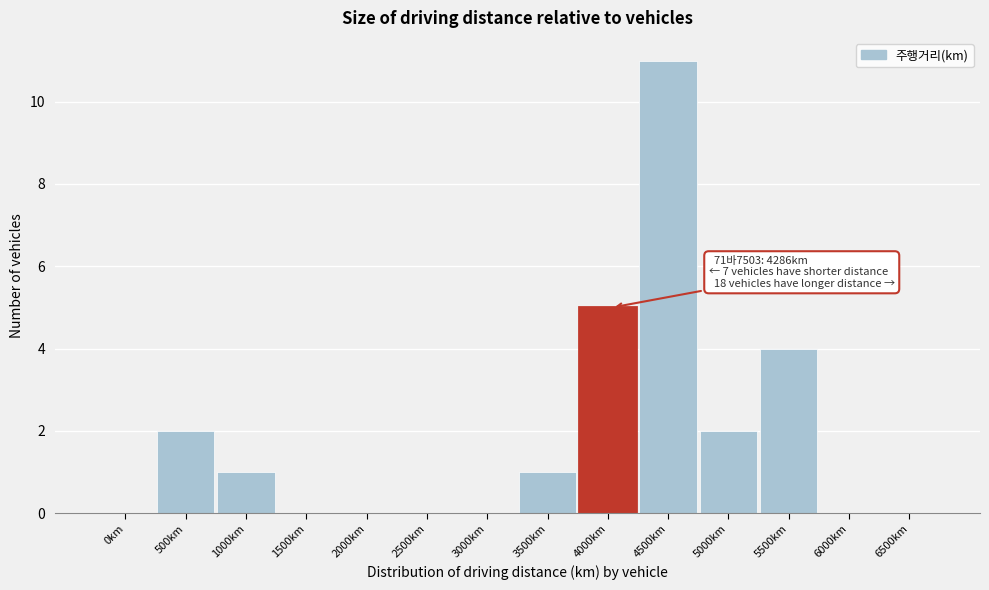

Reading left to right, what are all the values shown in this chart?

0km=0	500km=2	1000km=1	1500km=0	2000km=0	2500km=0	3000km=0	3500km=1	4000km=5	4500km=11	5000km=2	5500km=4	6000km=0	6500km=0